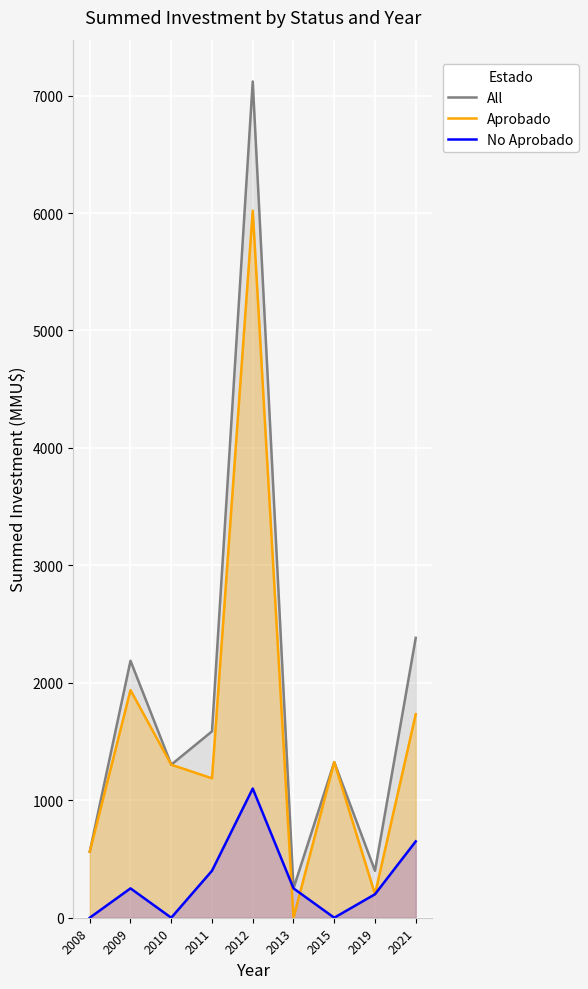

What is the value of the Aprobado point at the 3rd from the left?

1303